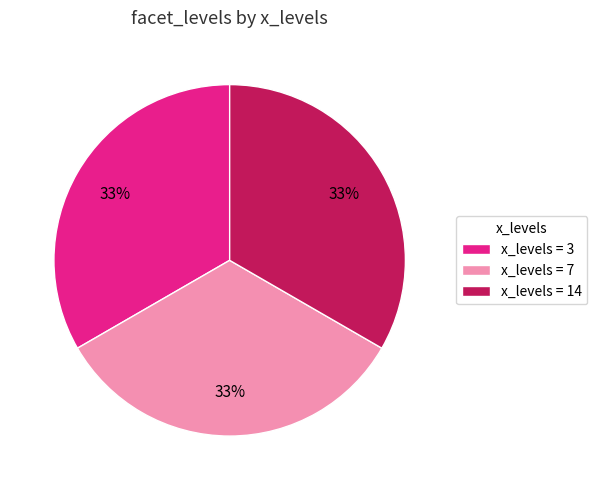

Count the number of slices in the pie.

3